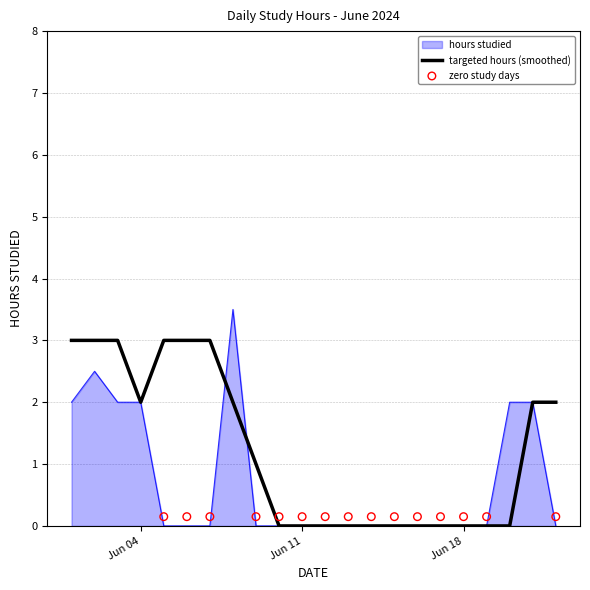

Which has a higher value, 2024-06-18 or 2024-06-01?

2024-06-01